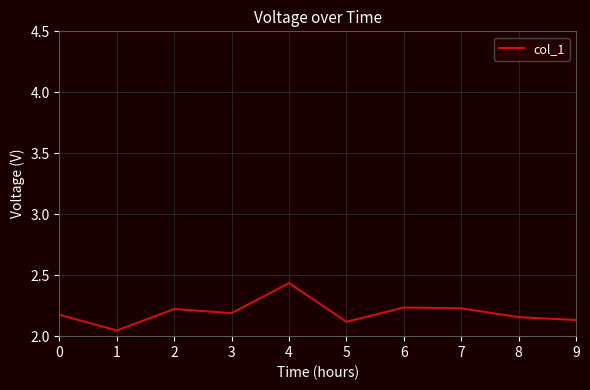

Which category has the lowest value across all series?

1